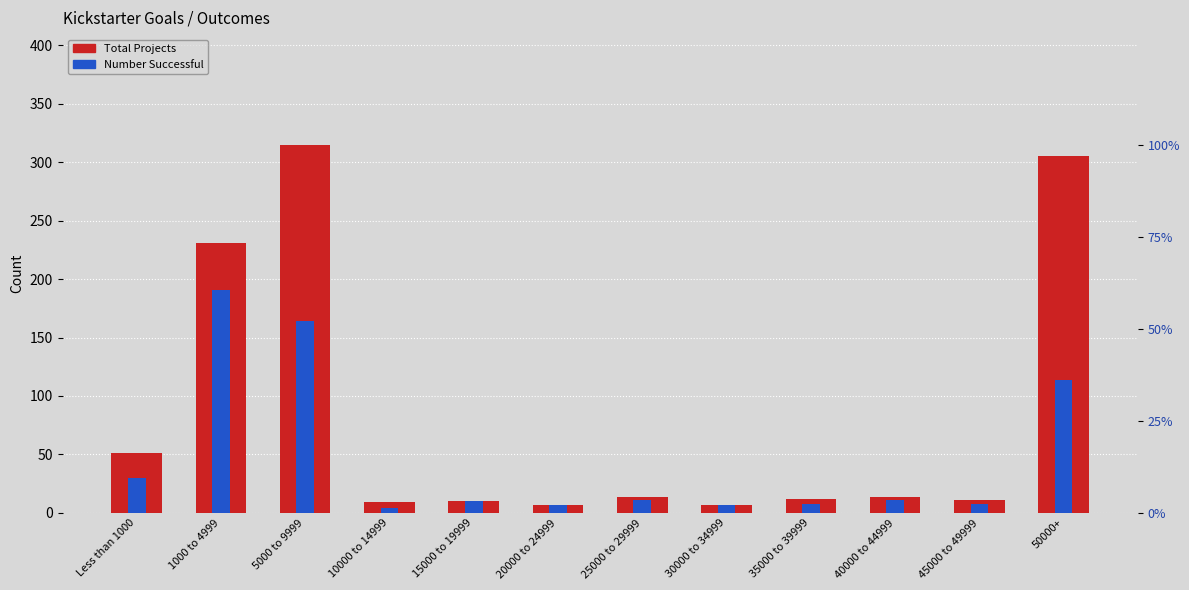

At 20000 to 24999, list the series in order from largest to smallest.

Total Projects, Number Successful